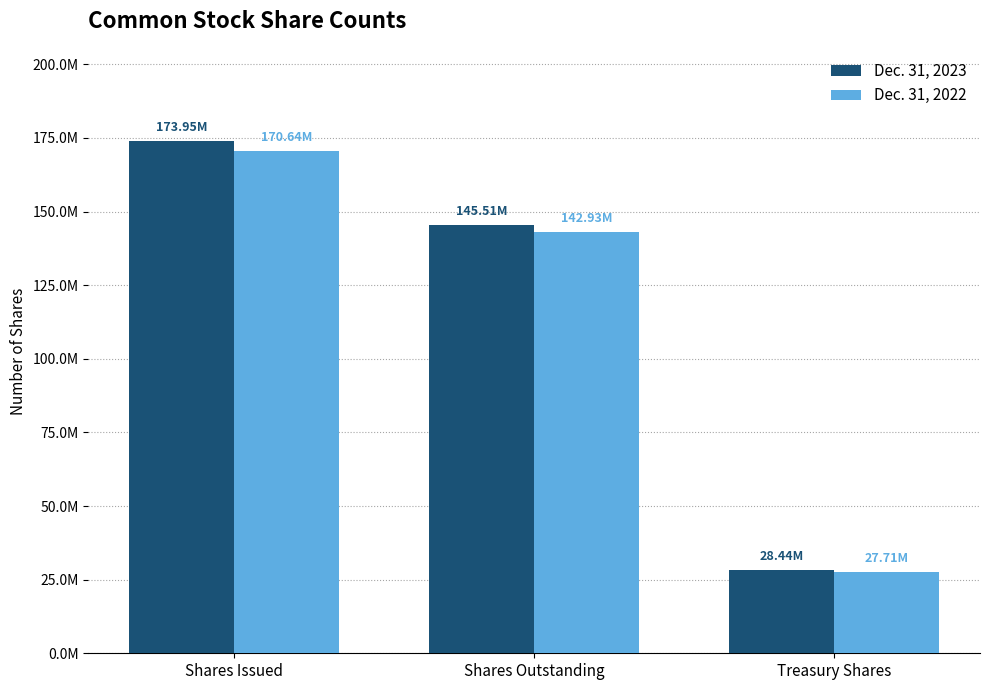

Which series has the largest total across all categories?

Dec. 31, 2023